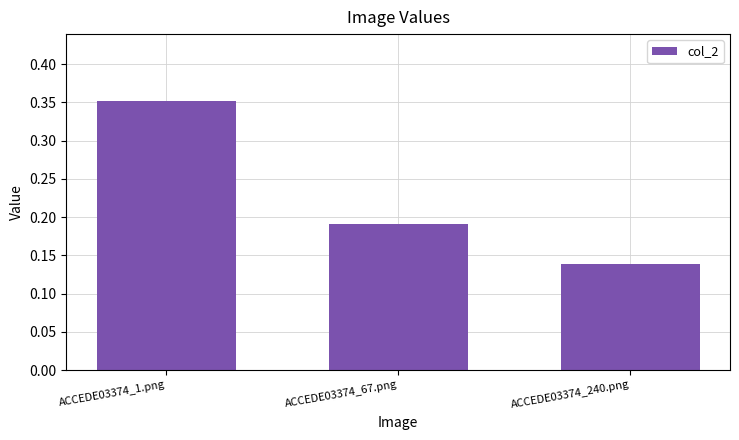

How many bars are there in total?

3